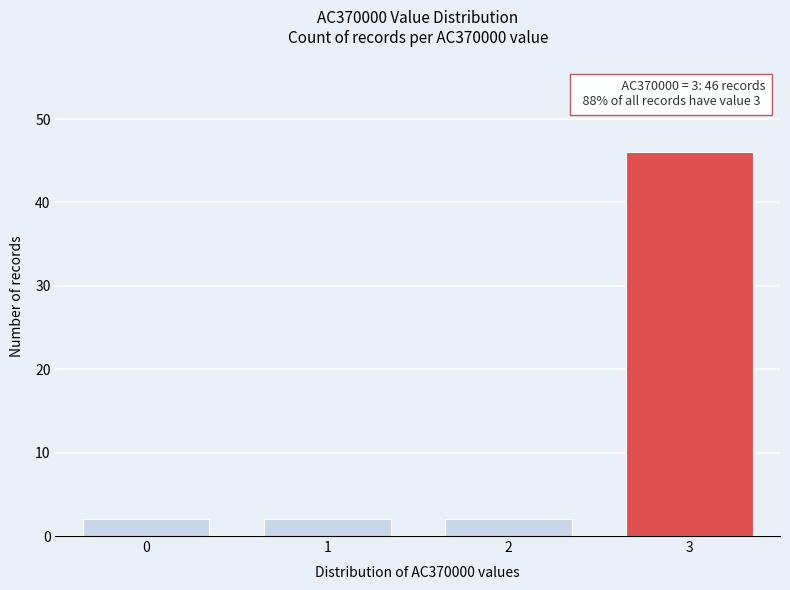

Reading left to right, transcribe all the data shown in this chart.

2	2	2	46